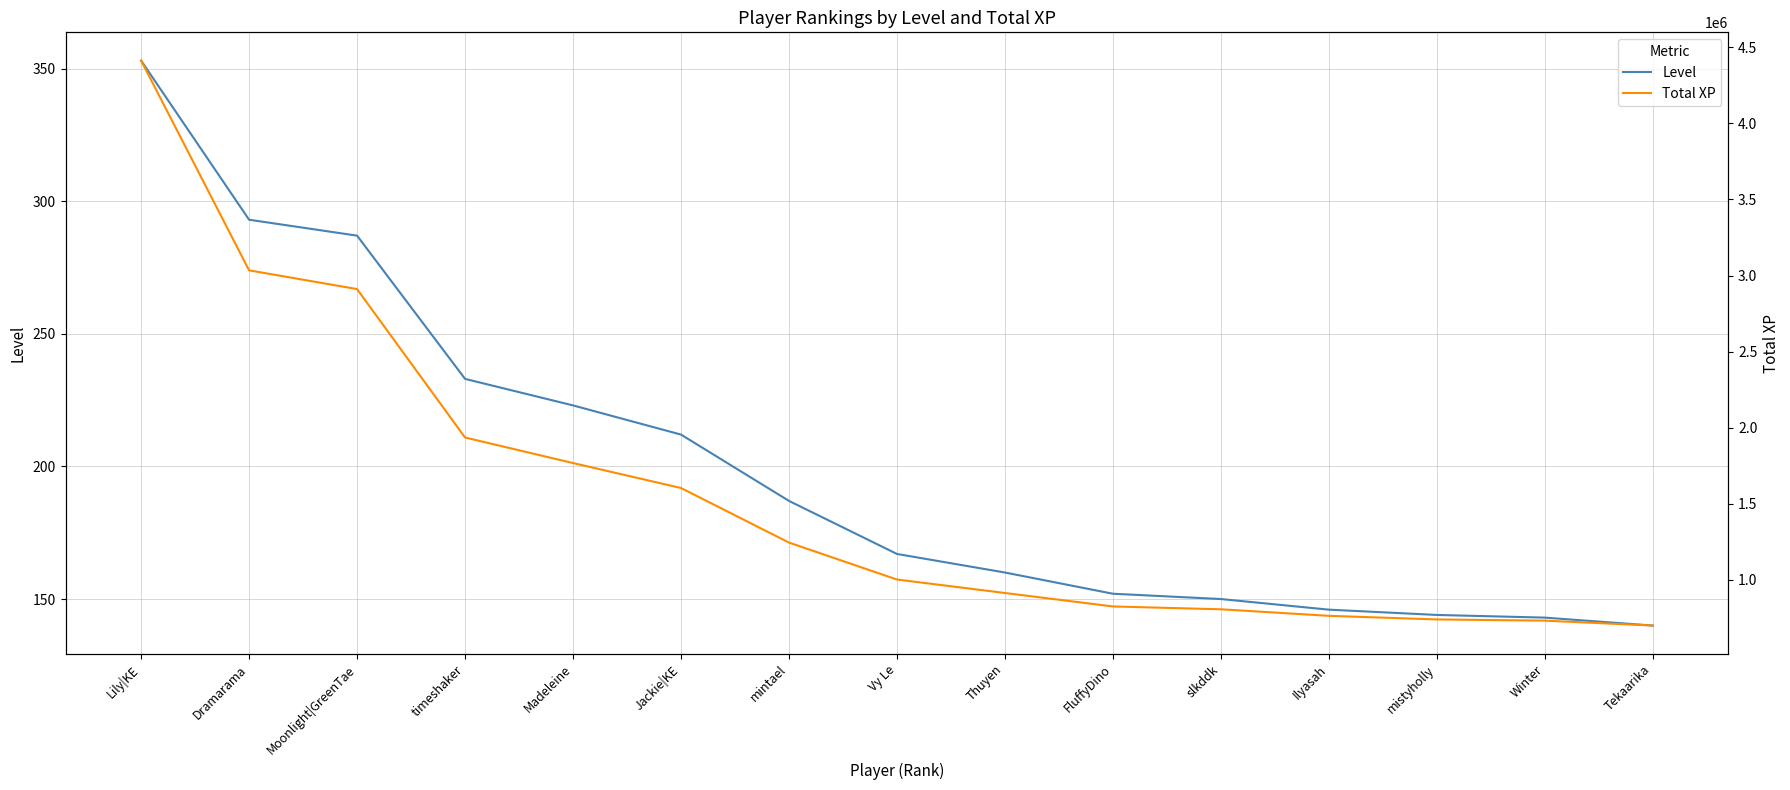

What is the sum of all Total XP values?

23397088